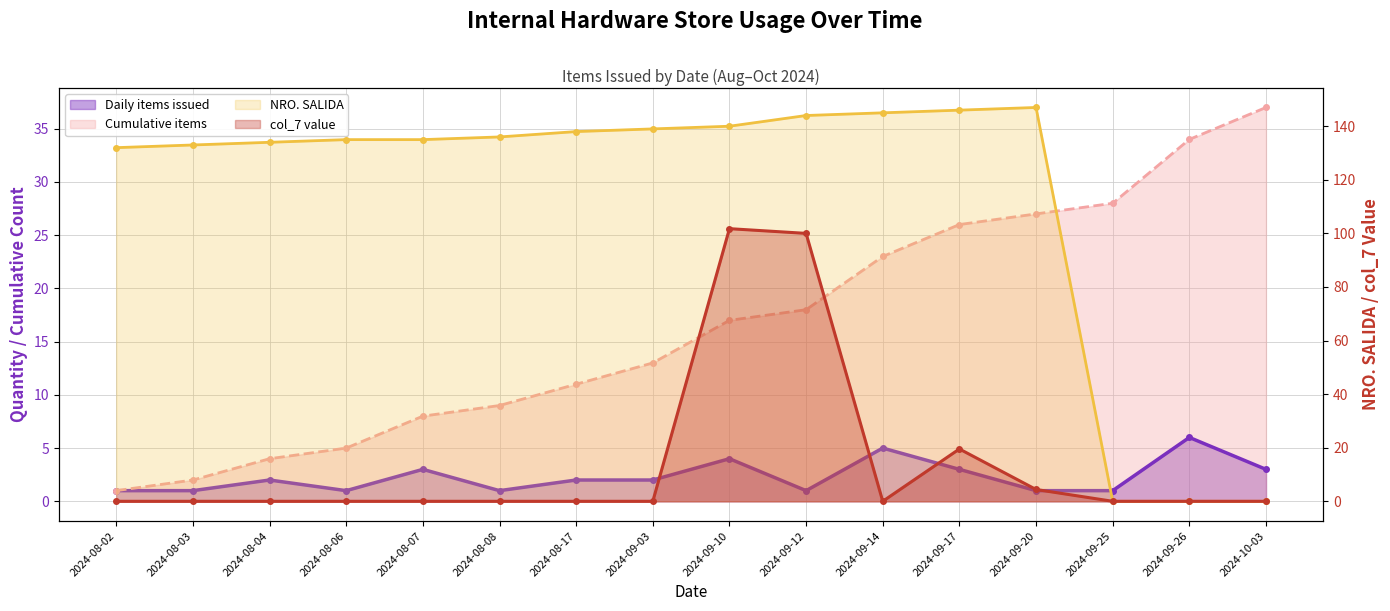

Which series has the largest total across all categories?

NRO. SALIDA